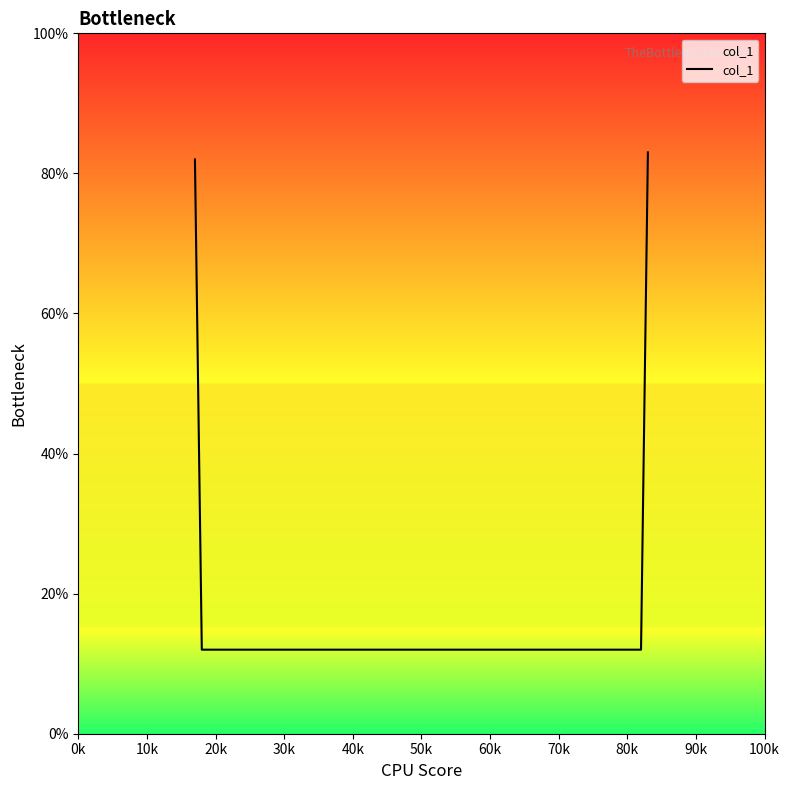

Is this an area chart (filled region under the line)?

Yes